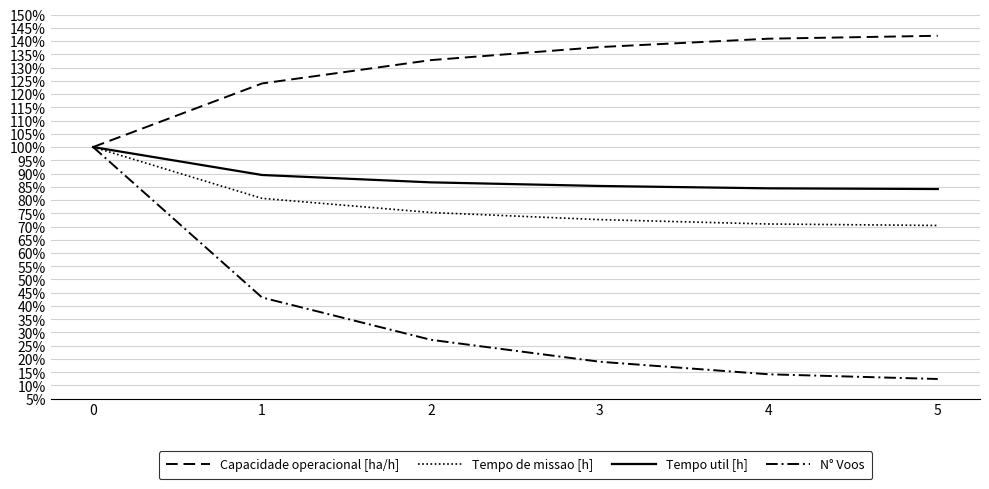

Is this an area chart (filled region under the line)?

No